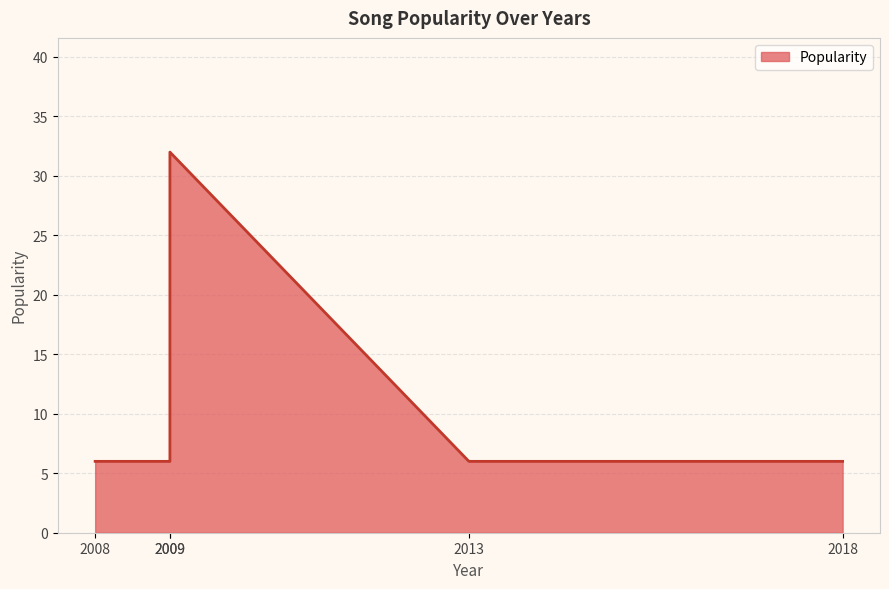

The chart shows a value of 4 at 2009. True or false?

False